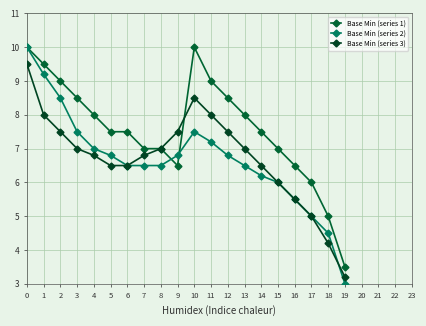

Reading left to right, transcribe all the data shown in this chart.

Base Min (series 1): 0=10.0	1=9.5	2=9.0	3=8.5	4=8.0	5=7.5	6=7.5	7=7.0	8=7.0	9=6.5	10=10.0	11=9.0	12=8.5	13=8.0	14=7.5	15=7.0	16=6.5	17=6.0	18=5.0	19=3.5
Base Min (series 2): 0=10.0	1=9.2	2=8.5	3=7.5	4=7.0	5=6.8	6=6.5	7=6.5	8=6.5	9=6.8	10=7.5	11=7.2	12=6.8	13=6.5	14=6.2	15=6.0	16=5.5	17=5.0	18=4.5	19=3.0
Base Min (series 3): 0=9.5	1=8.0	2=7.5	3=7.0	4=6.8	5=6.5	6=6.5	7=6.8	8=7.0	9=7.5	10=8.5	11=8.0	12=7.5	13=7.0	14=6.5	15=6.0	16=5.5	17=5.0	18=4.2	19=3.2